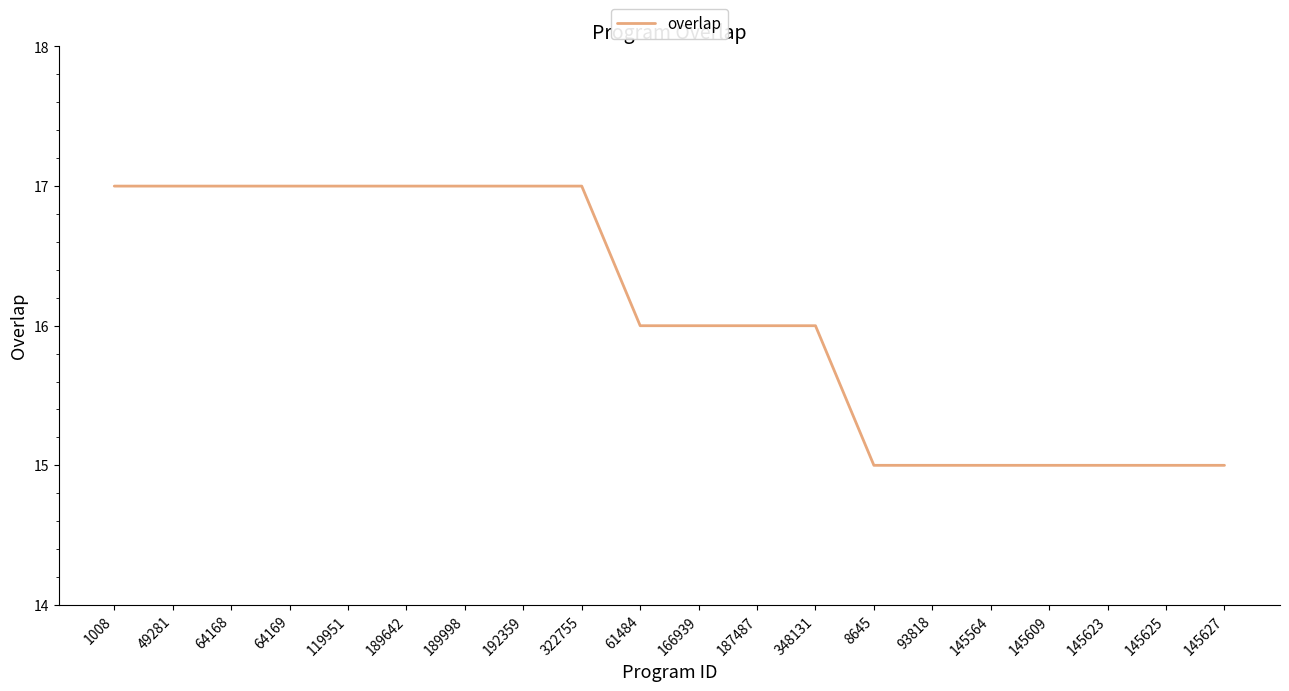

What is the minimum value shown in the chart?

15